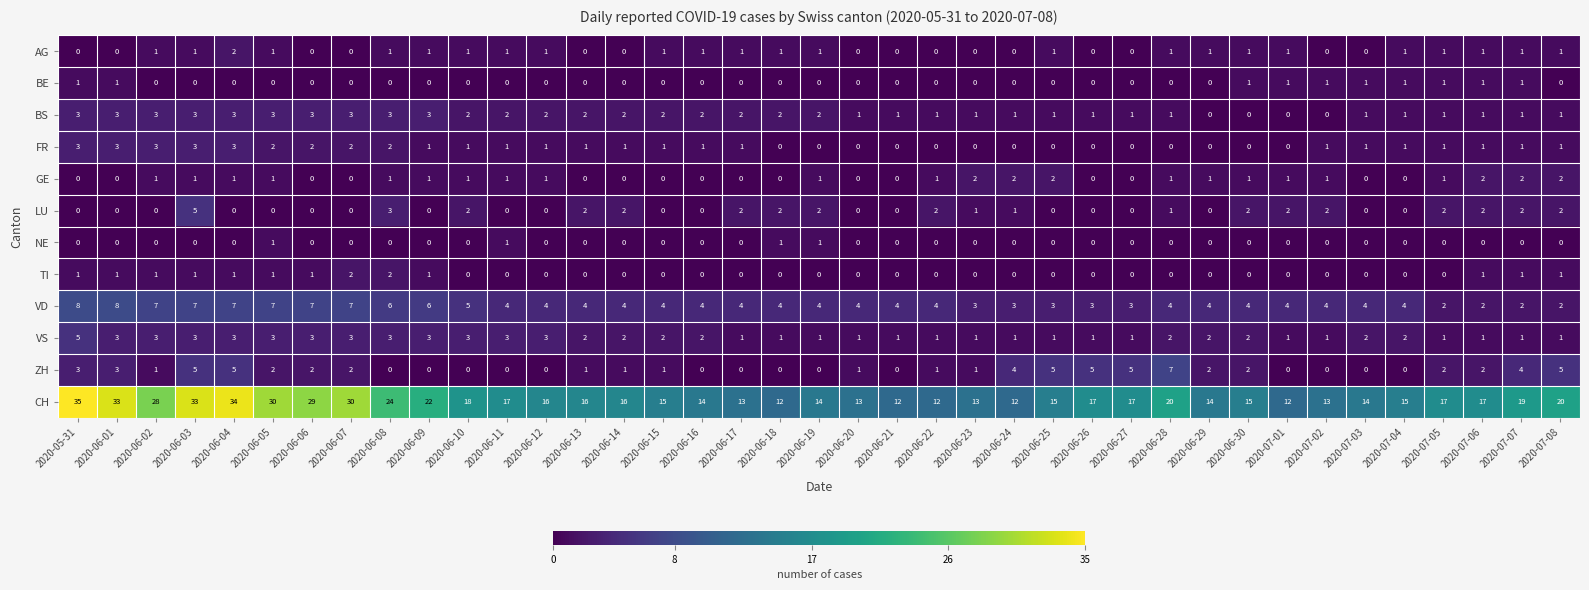

Between 2020-07-02 and 2020-07-06, which series saw the biggest shift?

CH